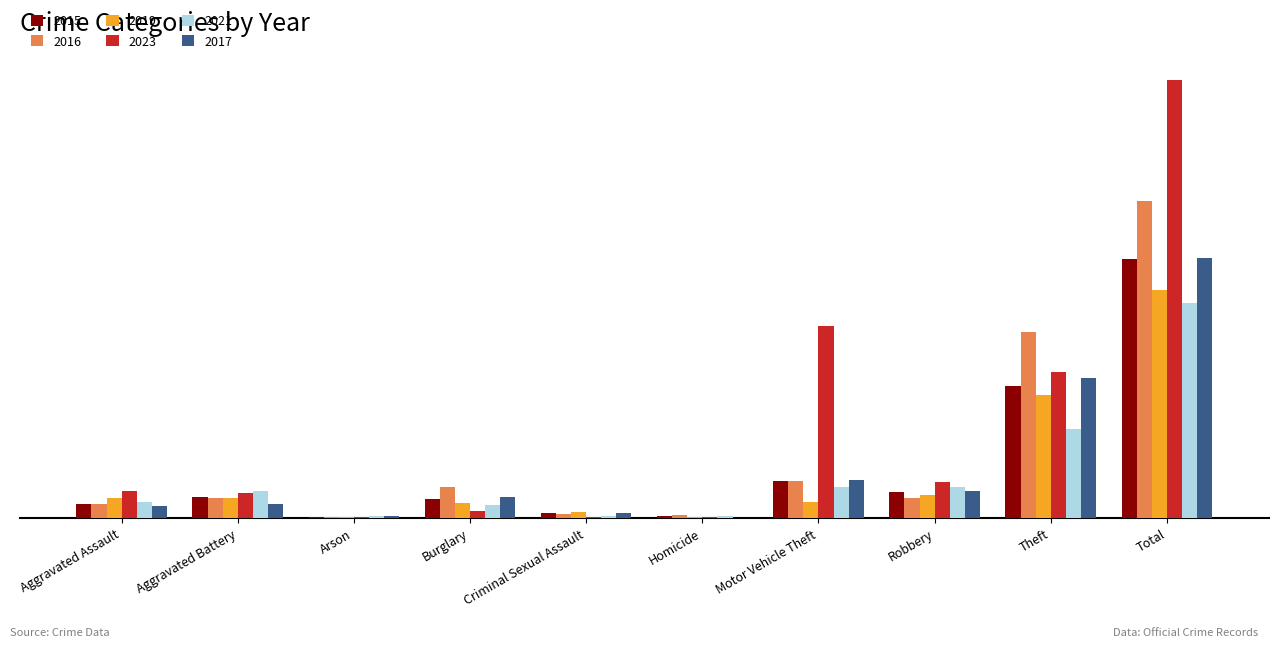

List the series in order of their peak value, lowest first.

2021, 2019, 2015, 2017, 2016, 2023